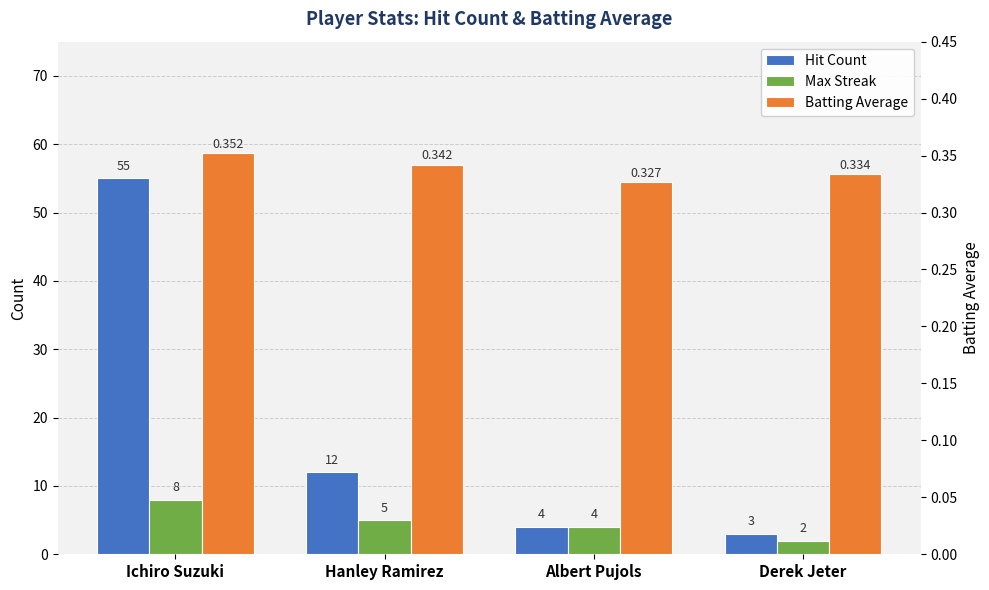

At which category does the chart reach its minimum across all series?

Albert Pujols